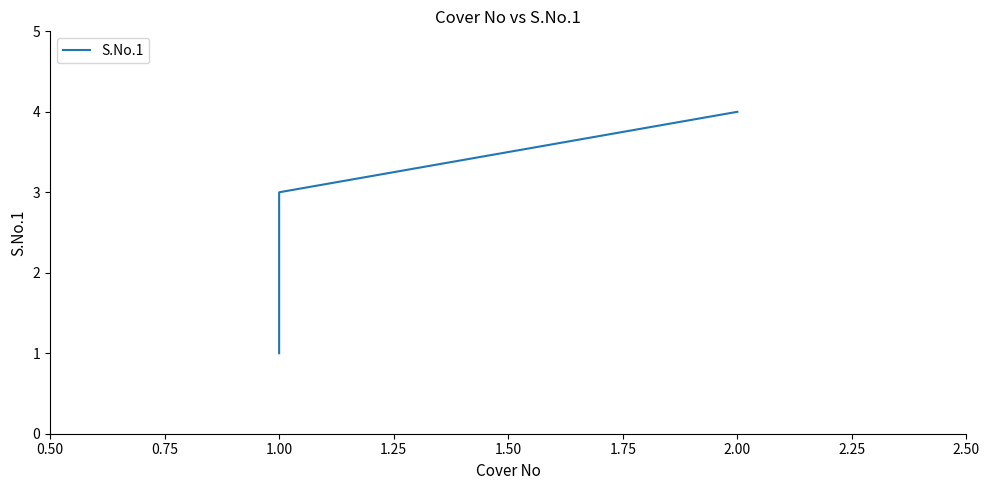

Is it true that the value at 1.00 is 3?

False